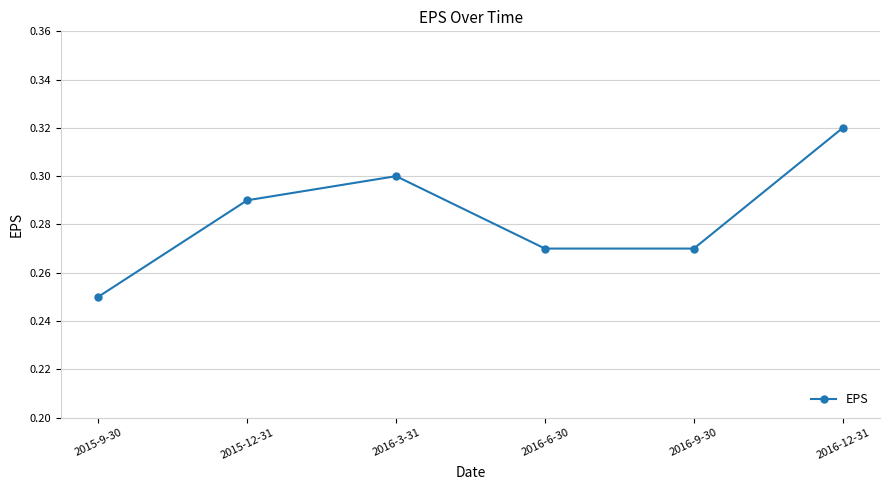

What is the label of the 1st point from the left?

2015-9-30